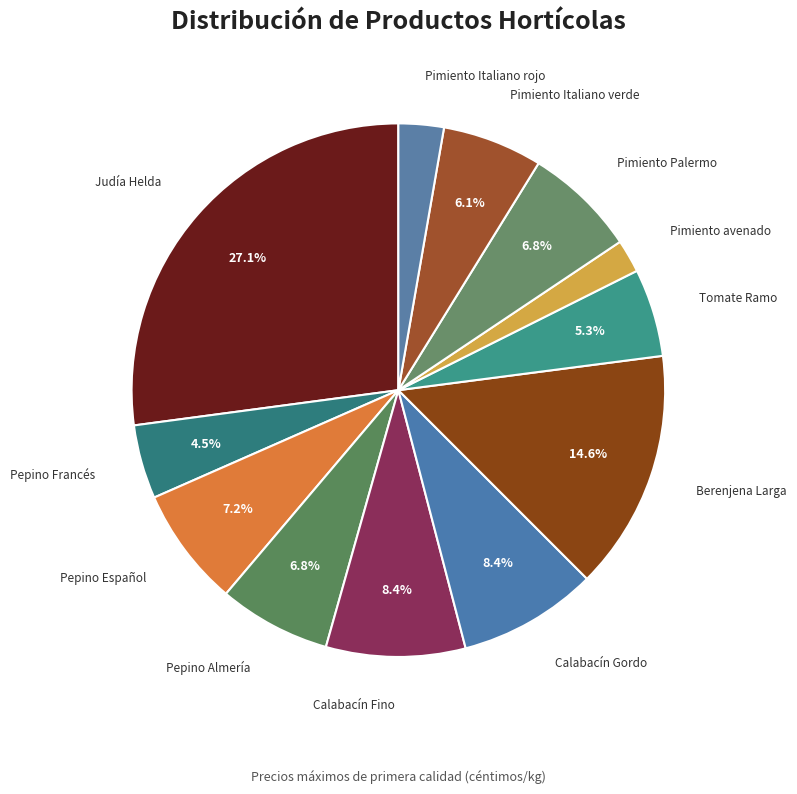

Which slice is the smallest?

Pimiento avenado